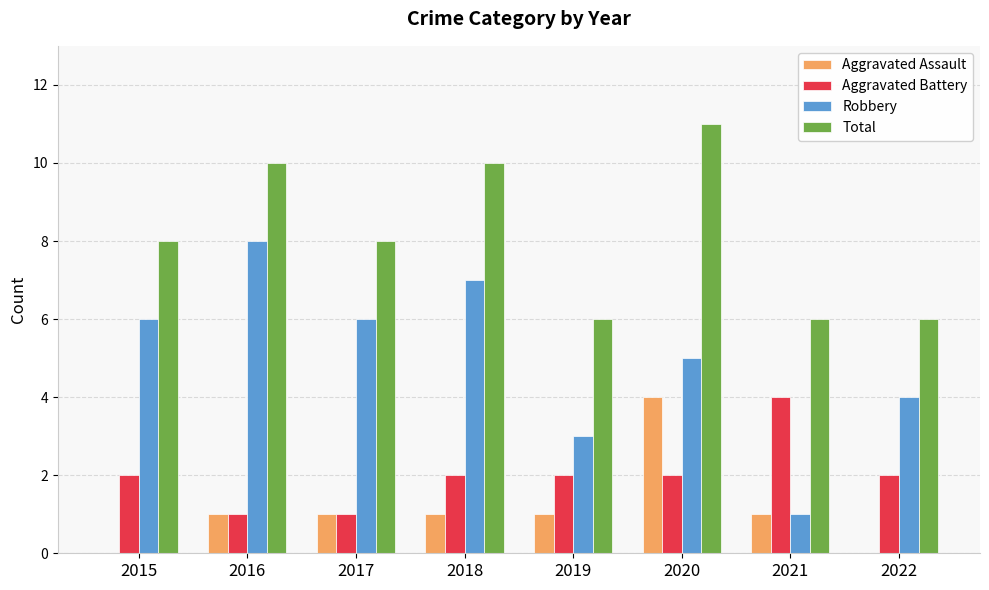

Read the Robbery value at 2020.

5